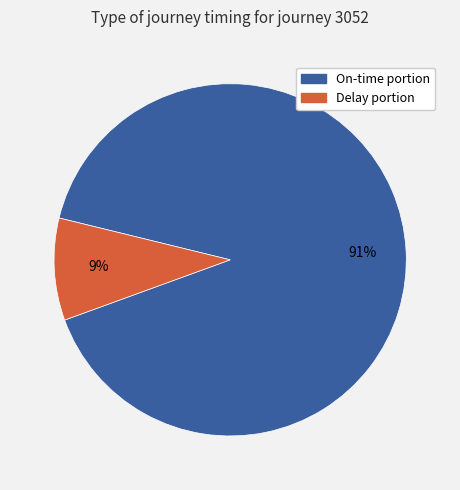

Is there a majority slice in this chart?

Yes